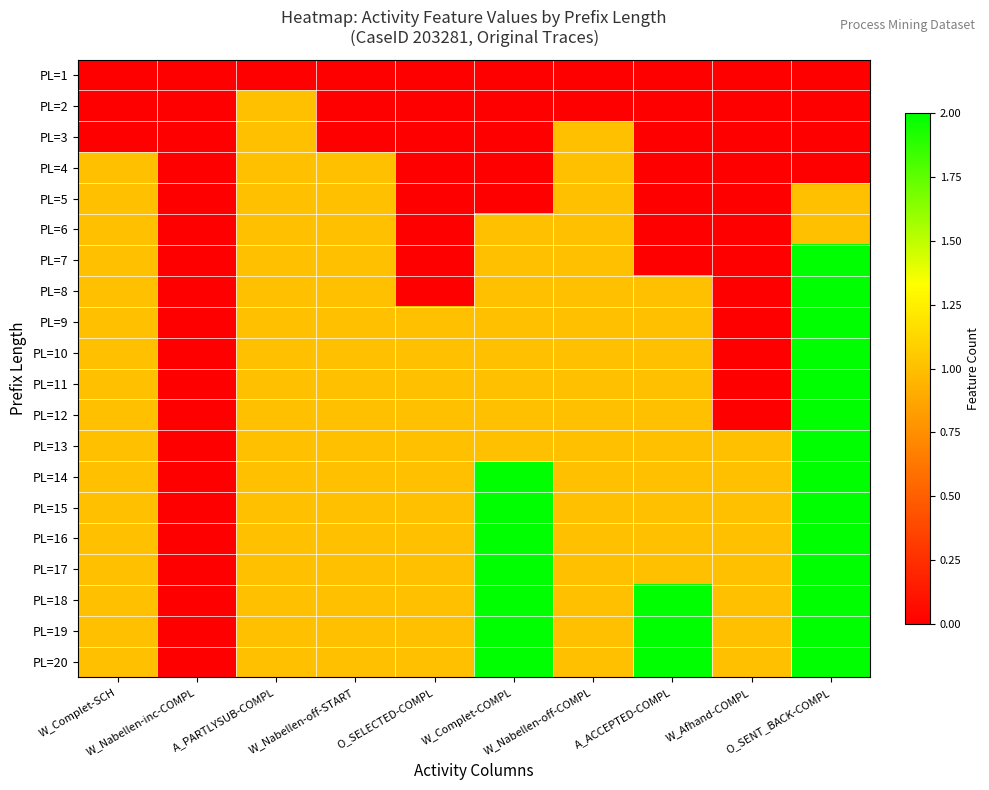

What is the greatest value displayed?

2